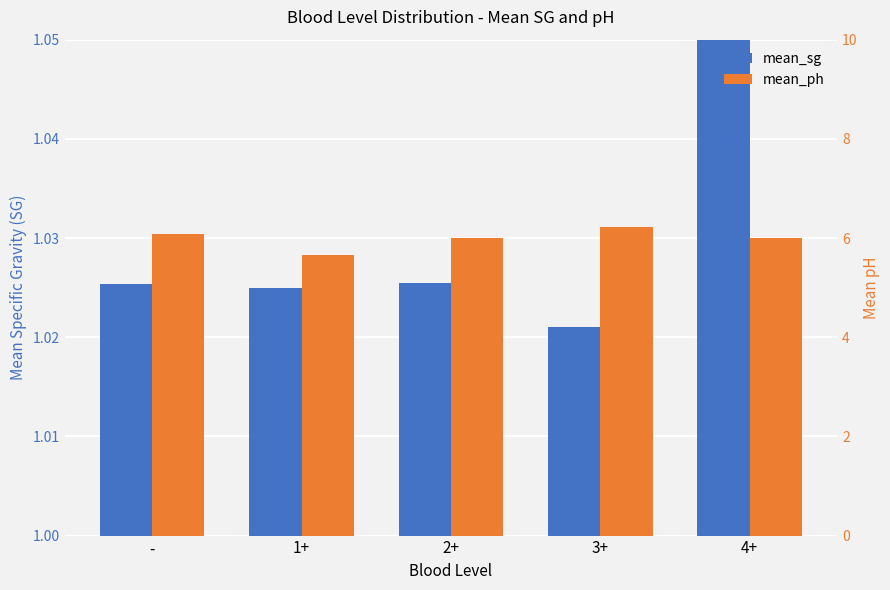

At which category is the sum across all series the highest?

3+